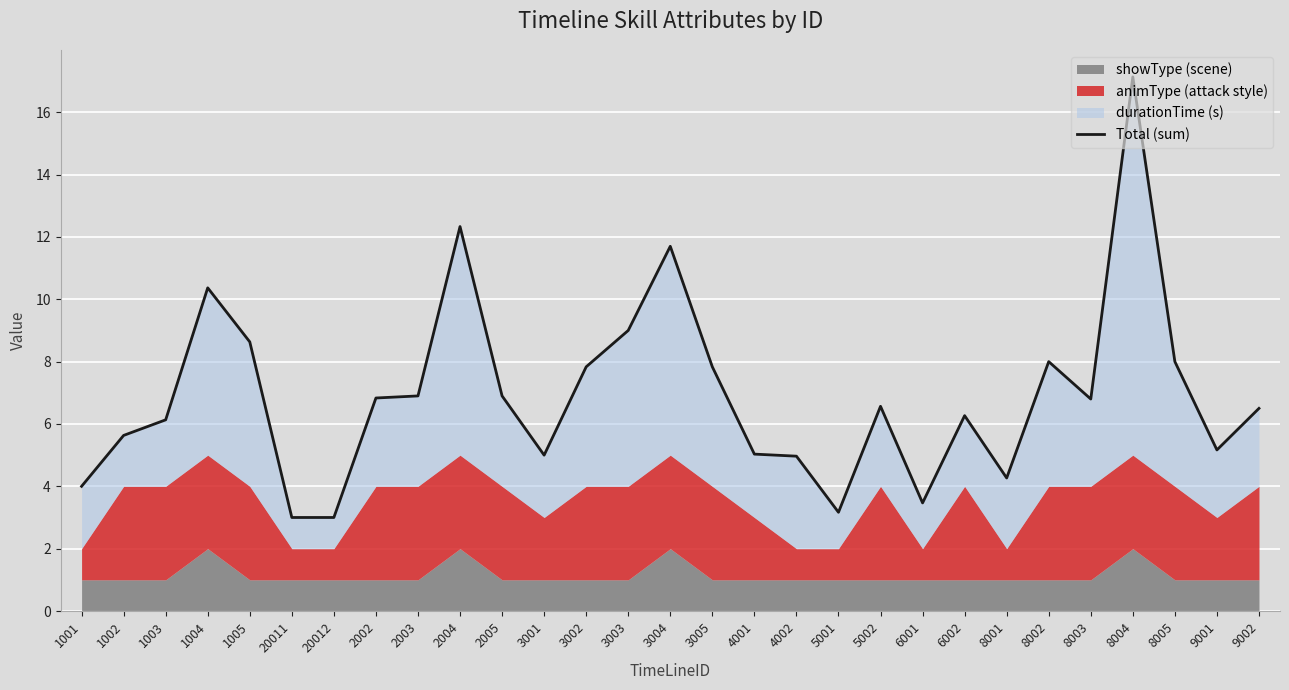

Between 2003 and 3001, which is larger?

2003